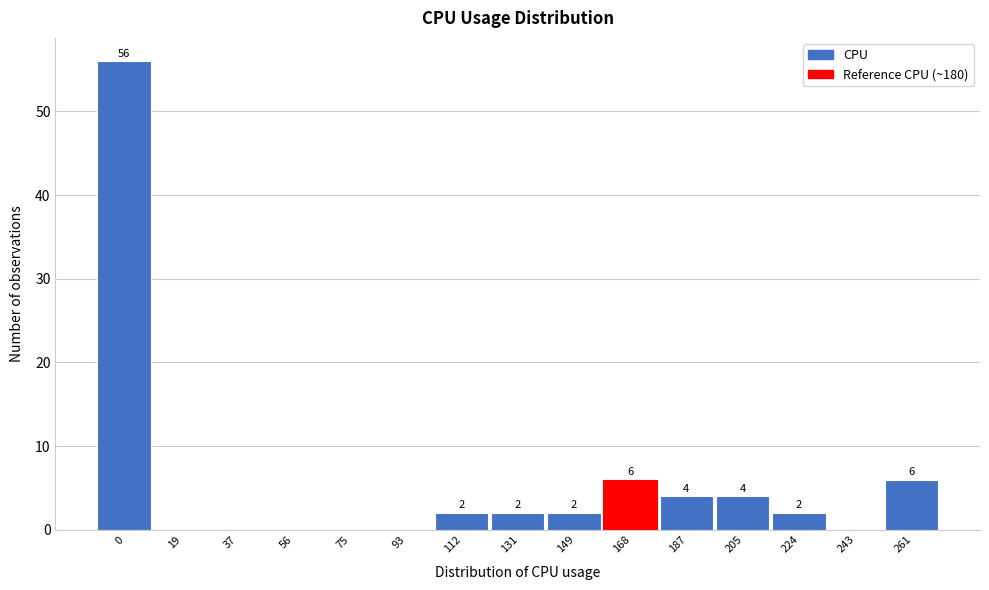

Reading right to left, transcribe all the data shown in this chart.

261=6	243=0	224=2	205=4	187=4	168=6	149=2	131=2	112=2	93=0	75=0	56=0	37=0	19=0	0=56